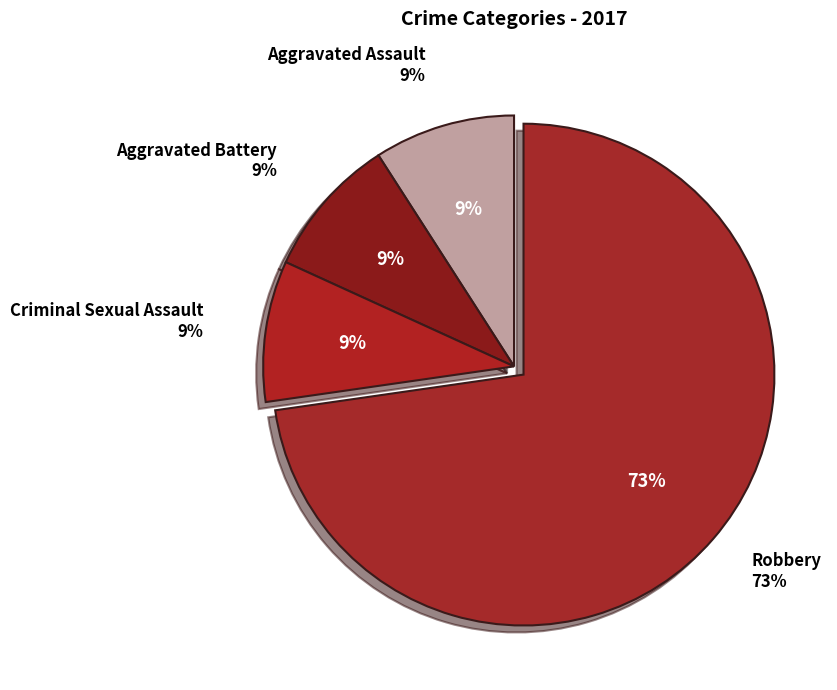

Does any single category account for the majority?

Yes